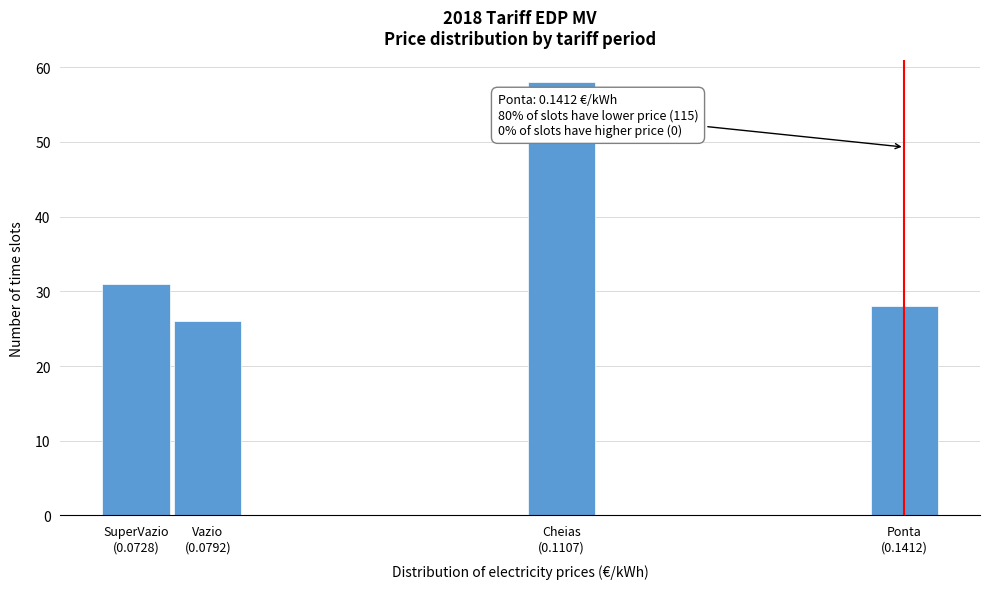

Reading right to left, extract all data points from this chart.

28	58	26	31